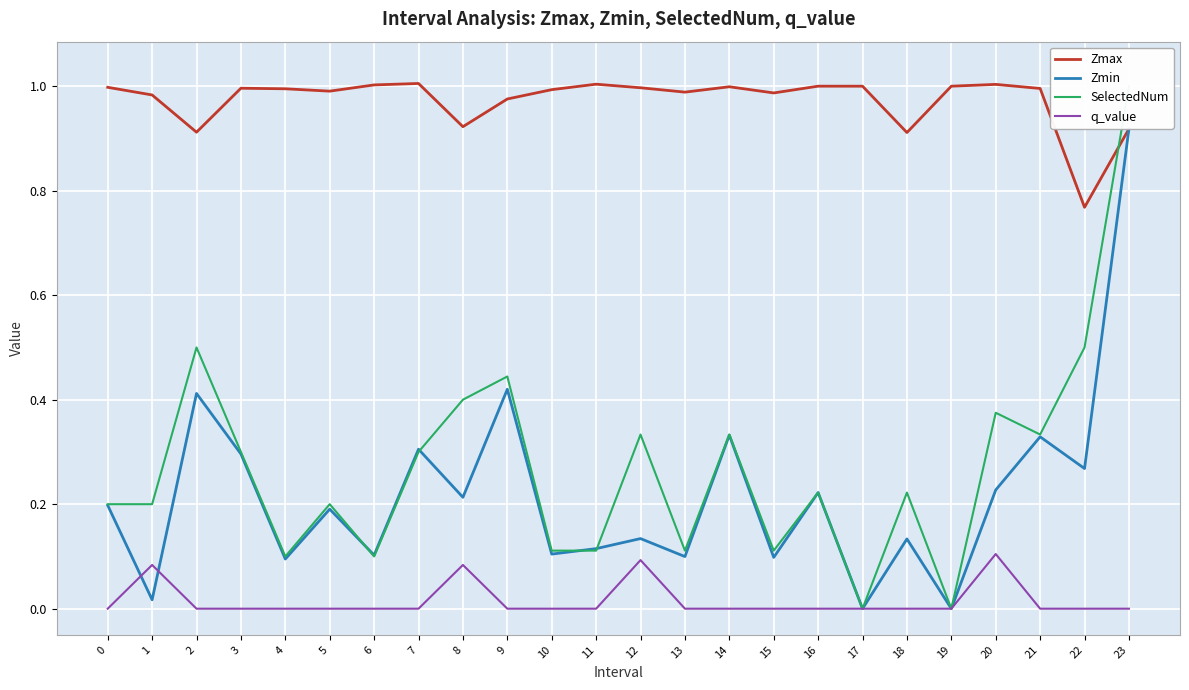

Does the chart display data point markers on the line(s)?

No